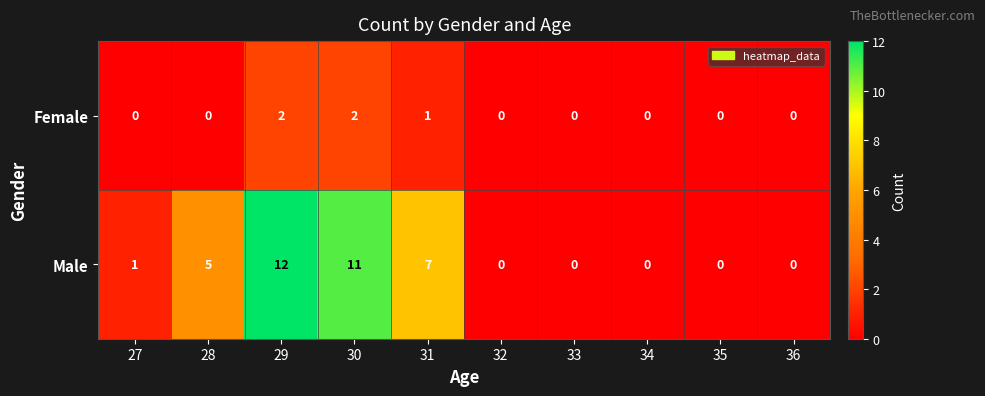

Reading left to right, what are all the values shown in this chart?

Female: 27=0	28=0	29=2	30=2	31=1	32=0	33=0	34=0	35=0	36=0
Male: 27=1	28=5	29=12	30=11	31=7	32=0	33=0	34=0	35=0	36=0